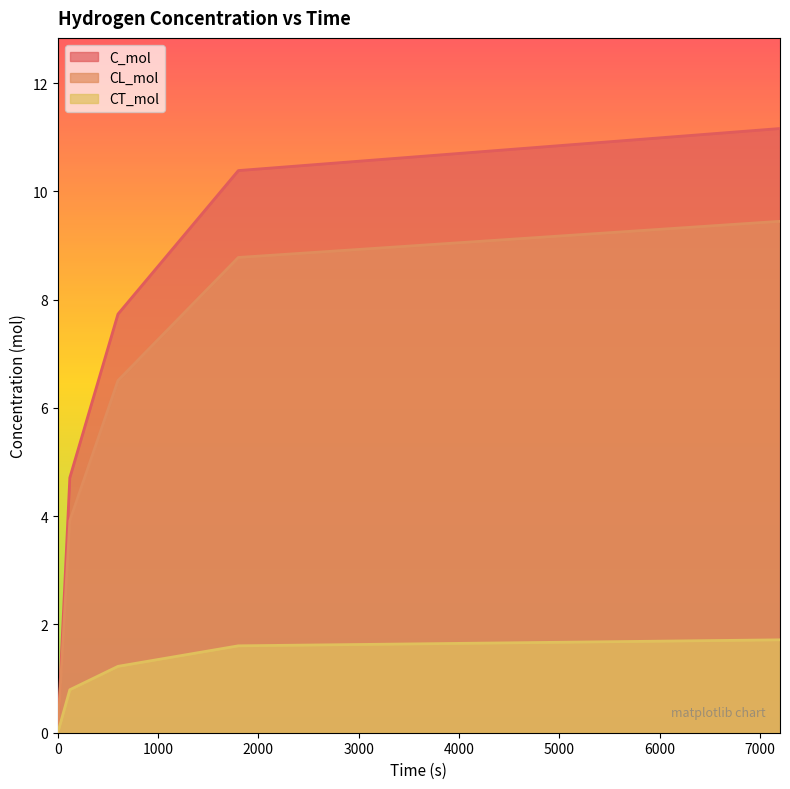

How many lines are shown in the chart?

3